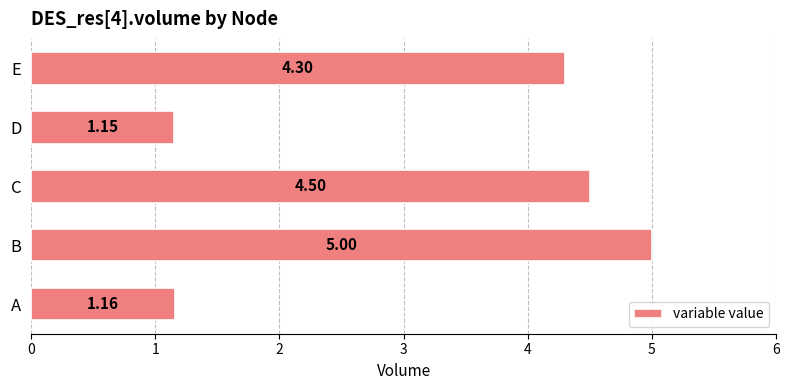

Which label corresponds to the smallest value in the chart?

D